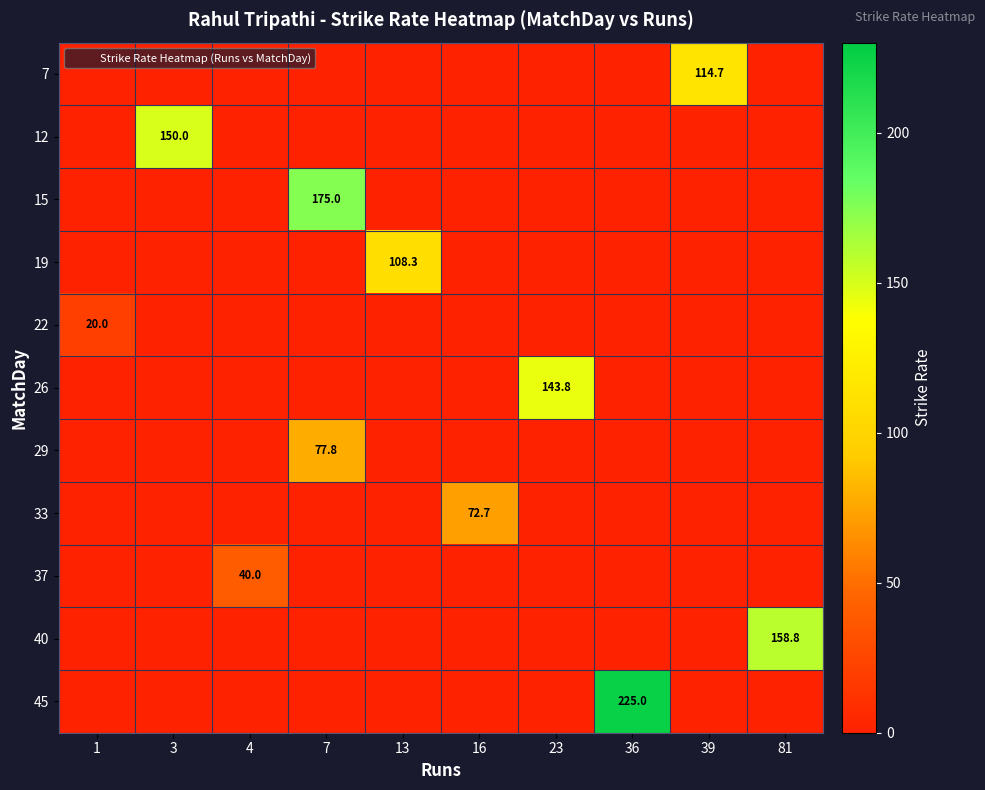

What is the total value across all series at 7?

252.8